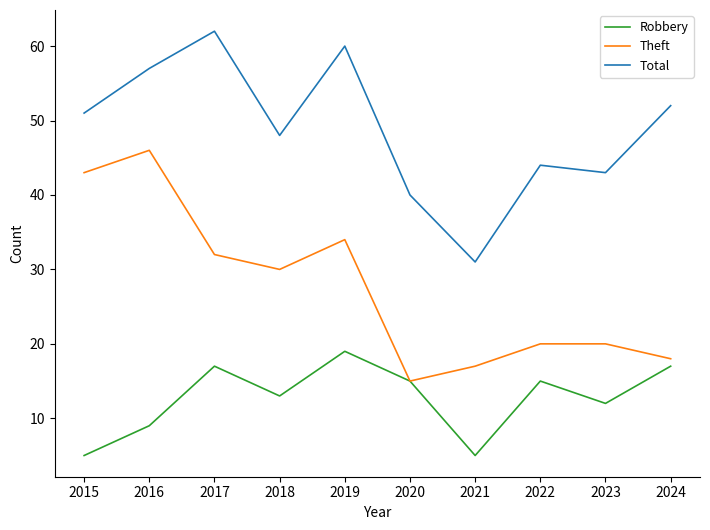

At which label does Robbery first exceed 15?

2017